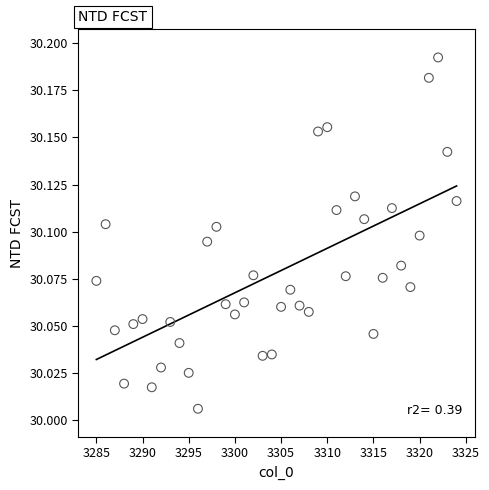

What is the range of X values (max minus min)?

39.0